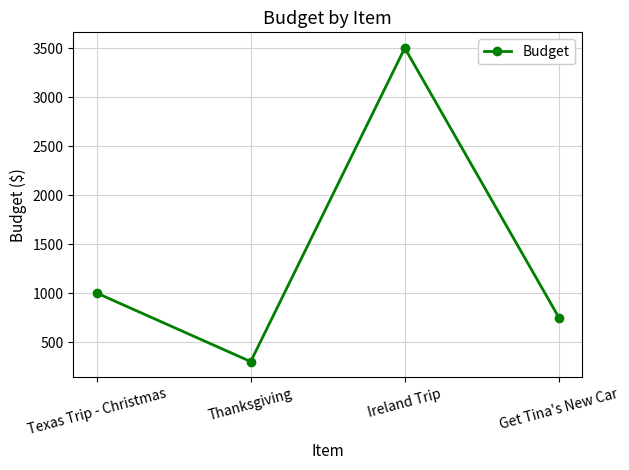

What is the smallest value displayed?

300